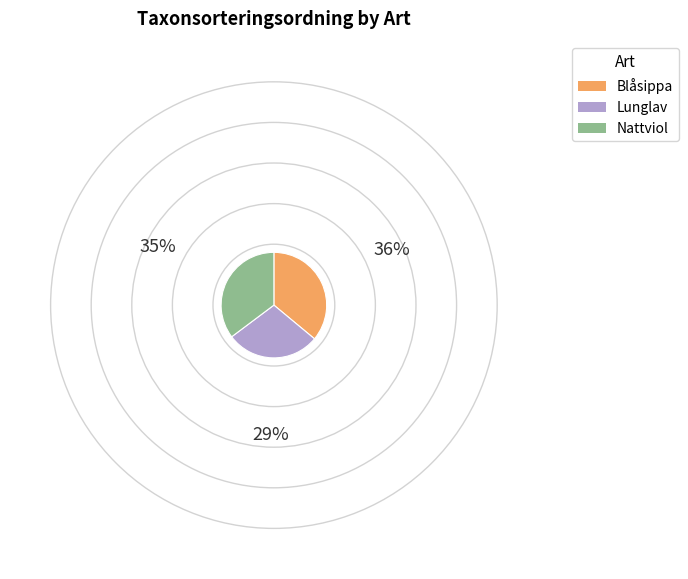

Which has a higher value, Lunglav or Blåsippa?

Blåsippa